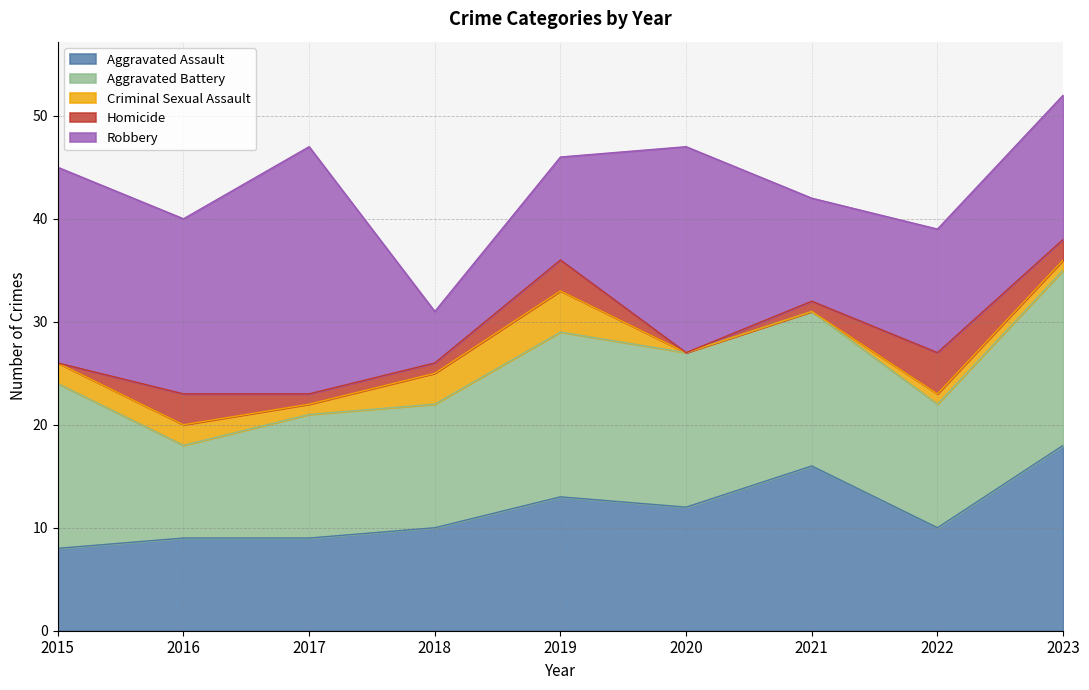

How many interior local valleys does the Criminal Sexual Assault series have?

1